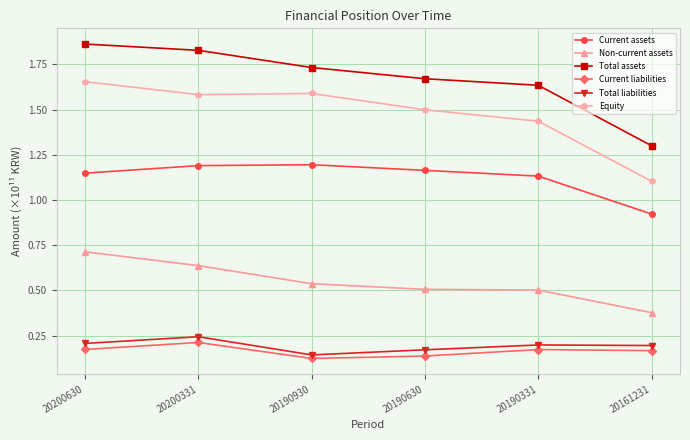

Which series has the widest spread of values?

Total assets